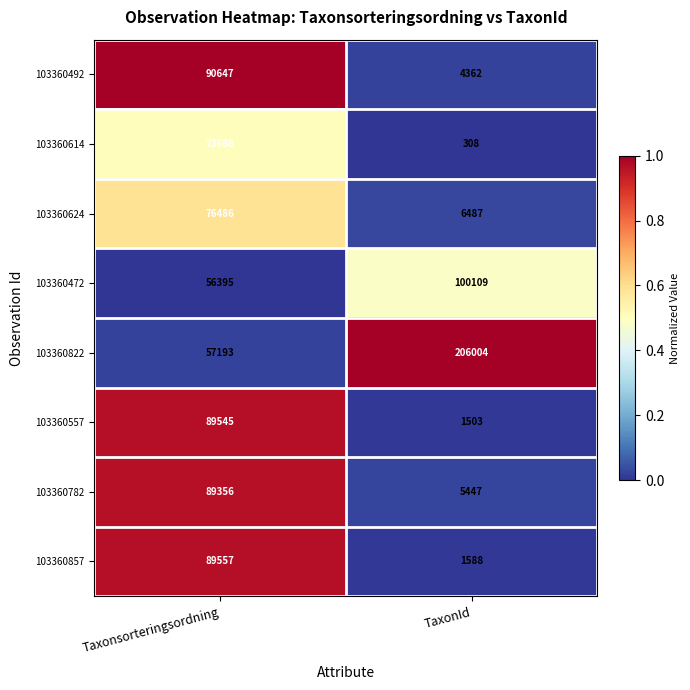

How many data points in 103360614 are less than 73686?

1